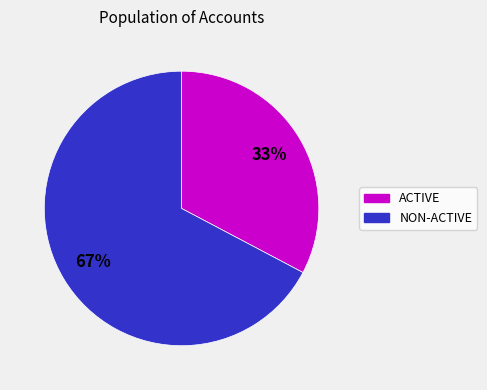

Is there any slice that represents more than half of the pie?

Yes